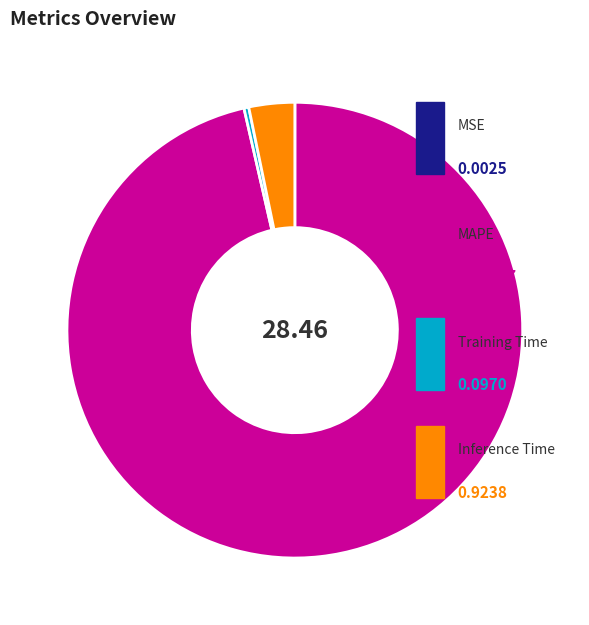

Does any single category account for the majority?

Yes